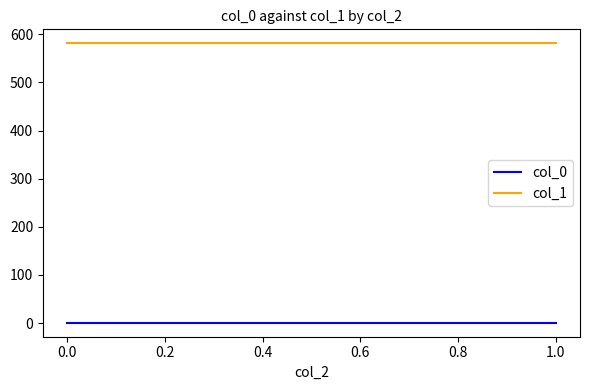

Rank the series at 0.0 from lowest to highest value.

col_0, col_1